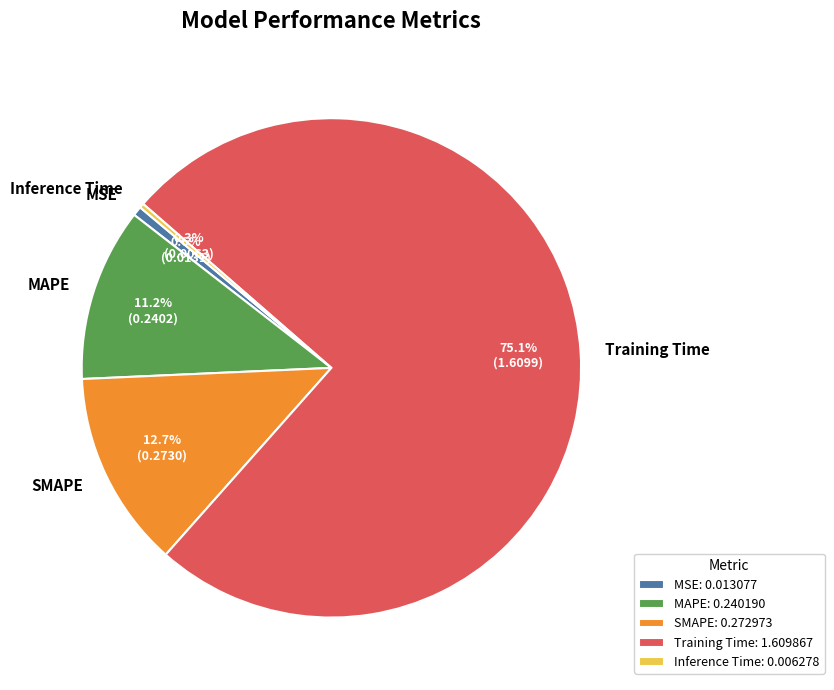

Does any single category account for the majority?

Yes